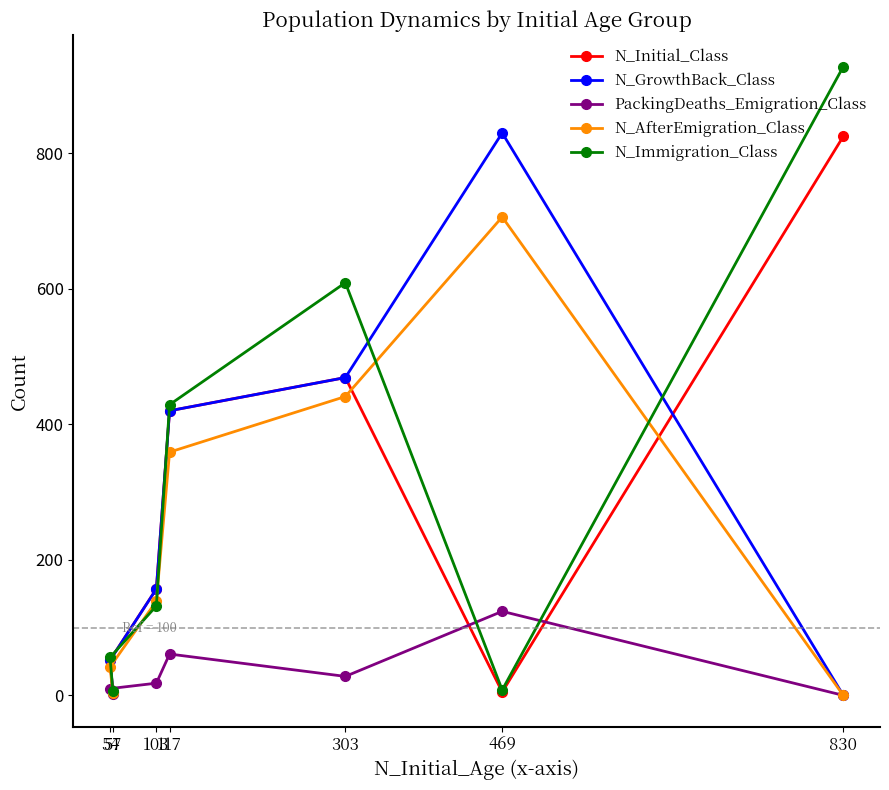

At which category is the sum across all series the highest?

303